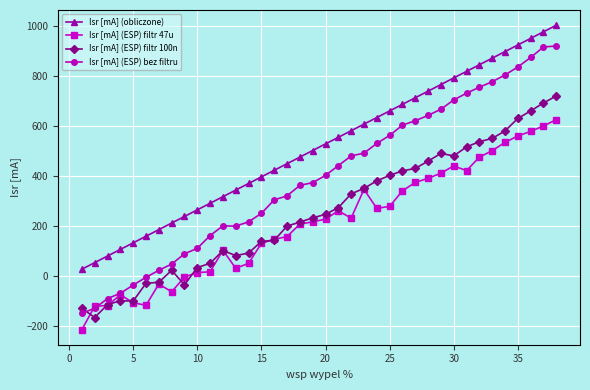

True or false: Isr [mA] (obliczone) and Isr [mA] (ESP) filtr 47u intersect in this chart.

False